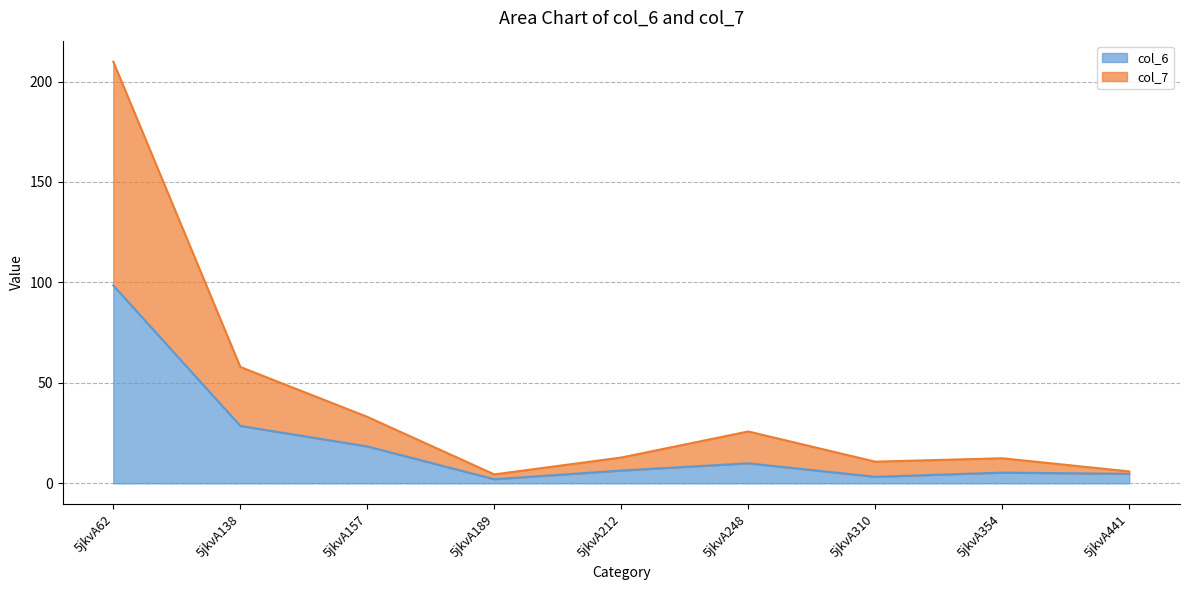

At which category is the sum across all series the highest?

5jkvA62